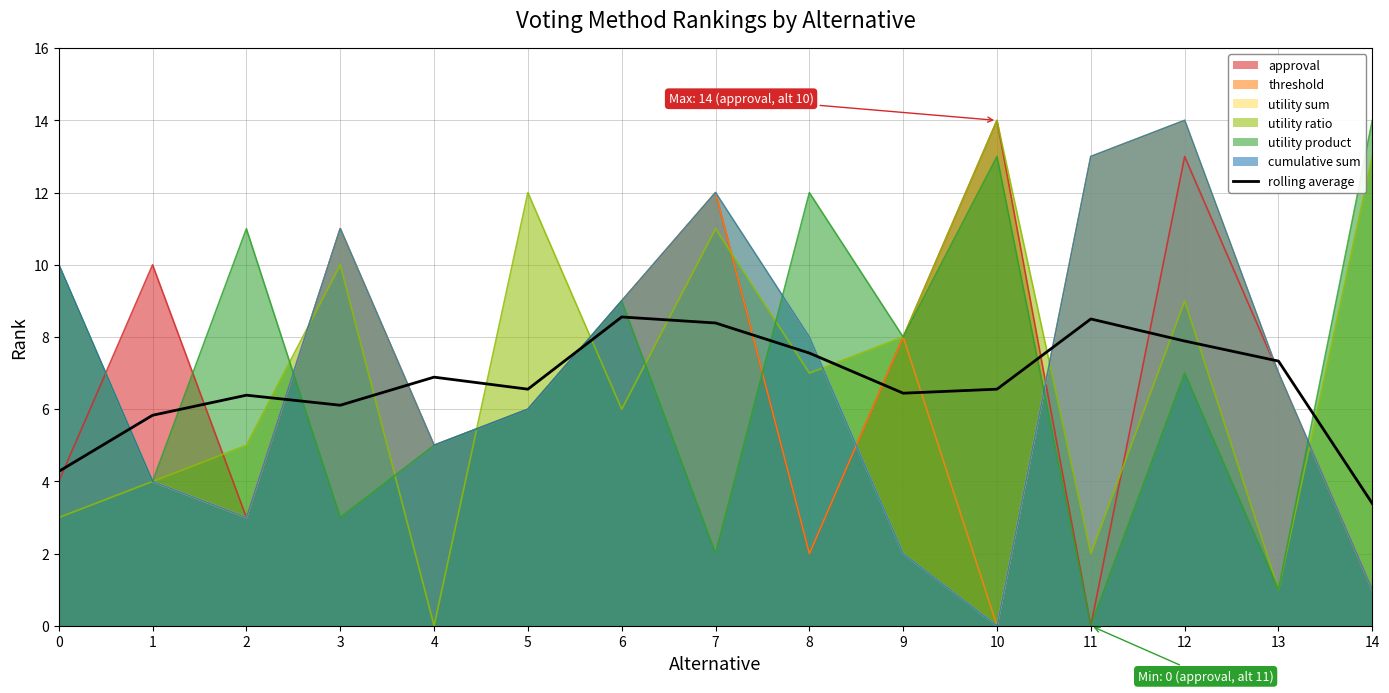

How many lines are shown in the chart?

1